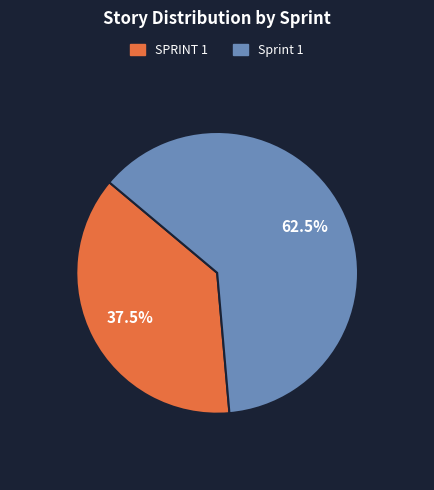

Rank the categories by value from highest to lowest.

Sprint 1, SPRINT 1